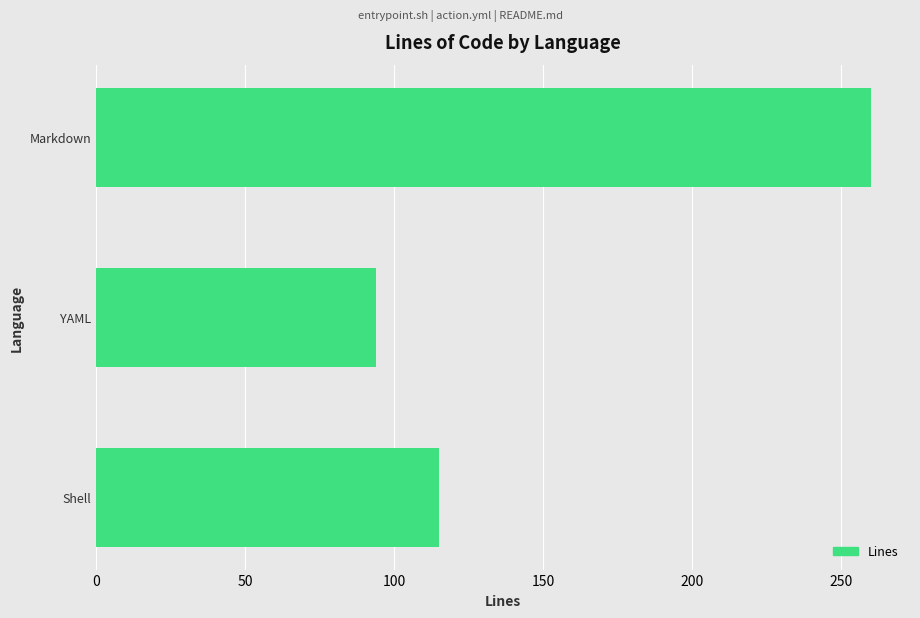

True or false: the data shows 115 at Shell.

True